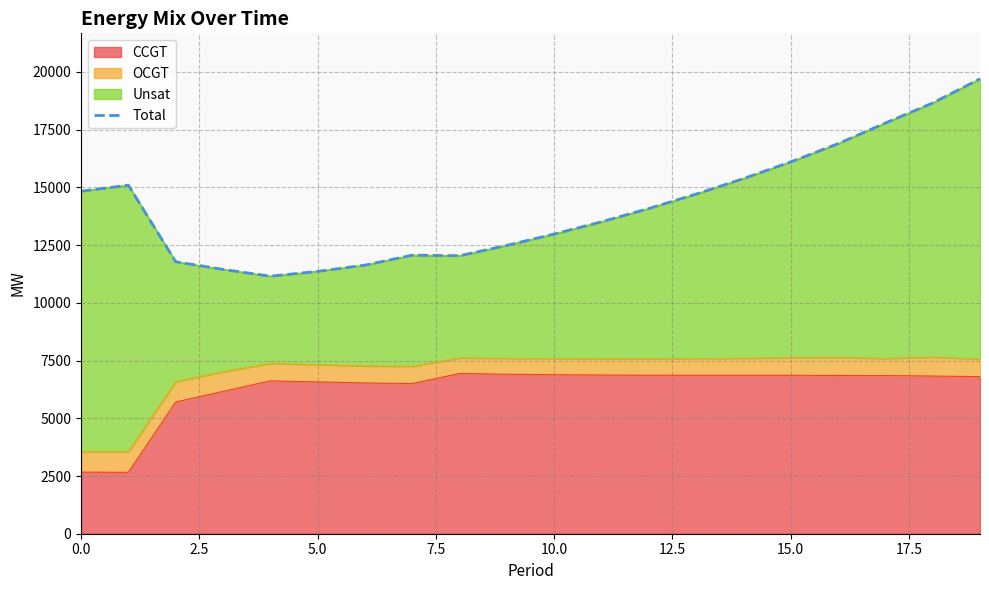

How many data points are less than 14087?

10